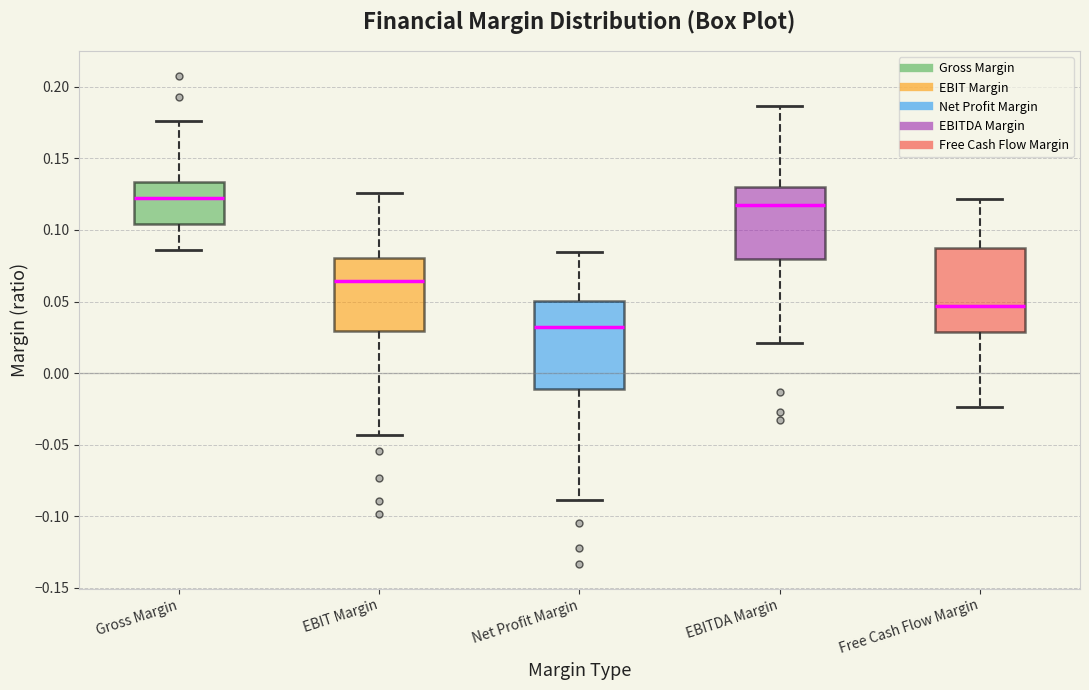

Where is the upper edge of the box for Net Profit Margin on the y-axis? The values are not printed on the chart, so give them approximately, as read against the axis.

0.050